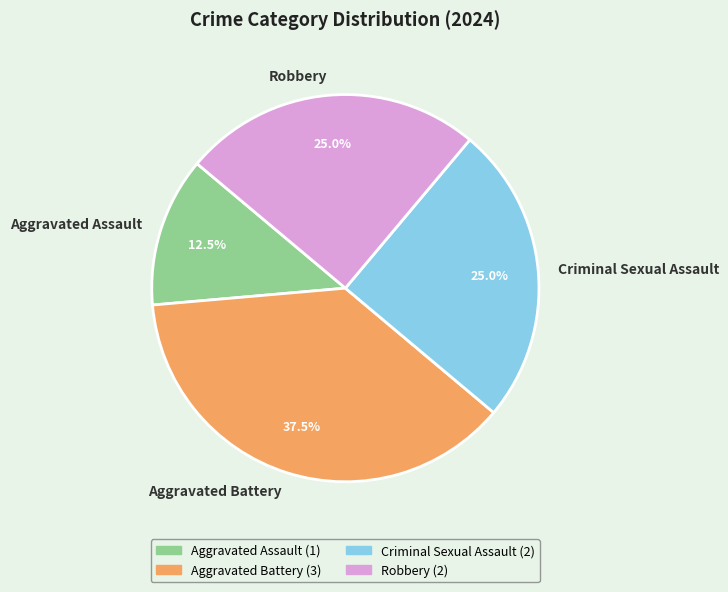

Which category has the smallest portion of the pie?

Aggravated Assault